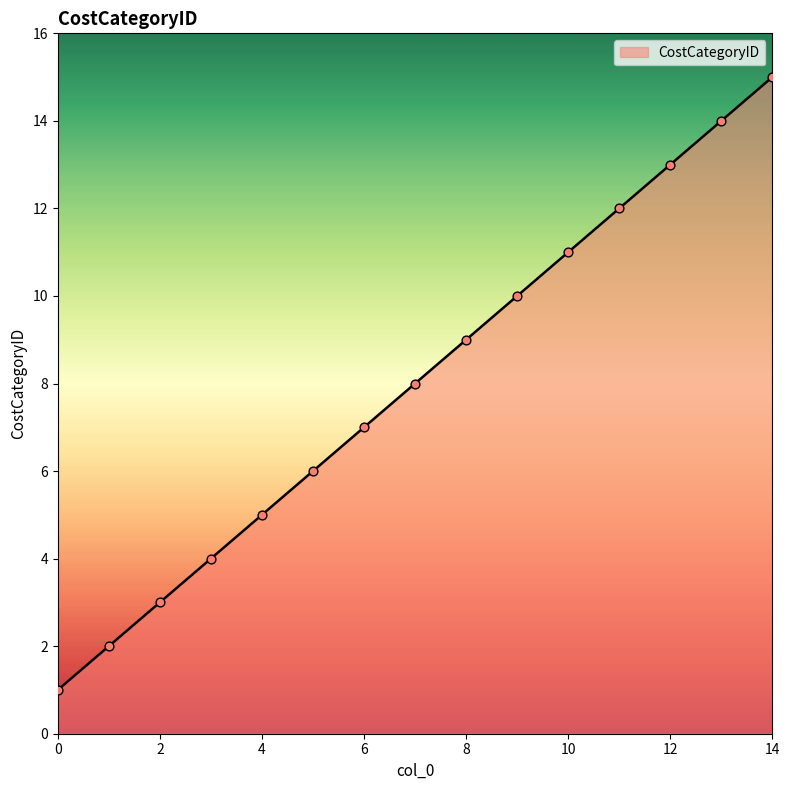

What is the maximum value shown in the chart?

15